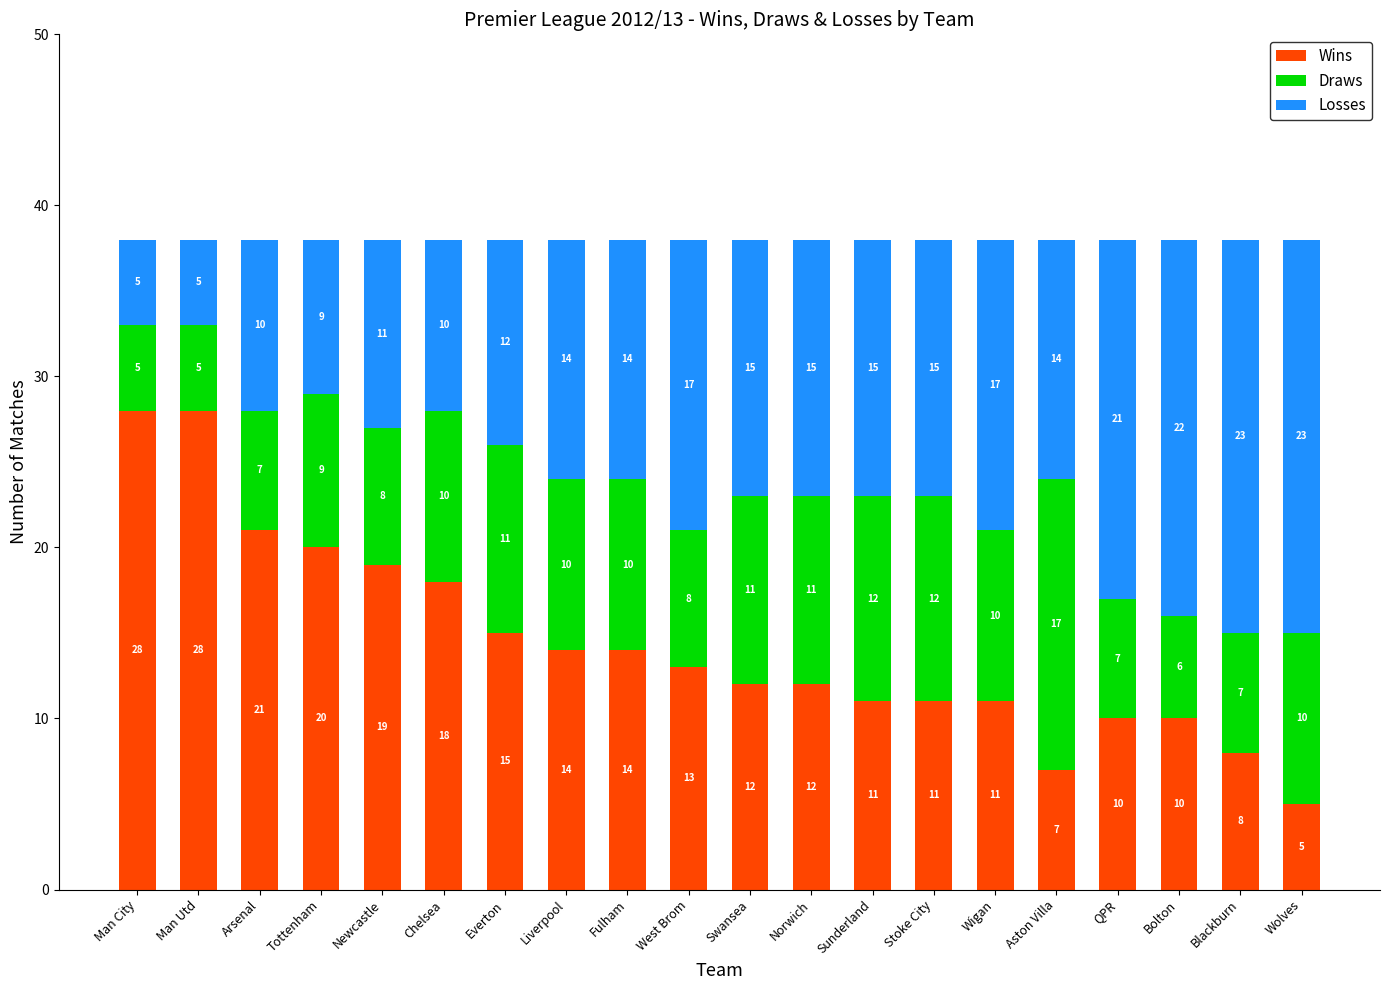

What is the total value across all series at Tottenham?

38